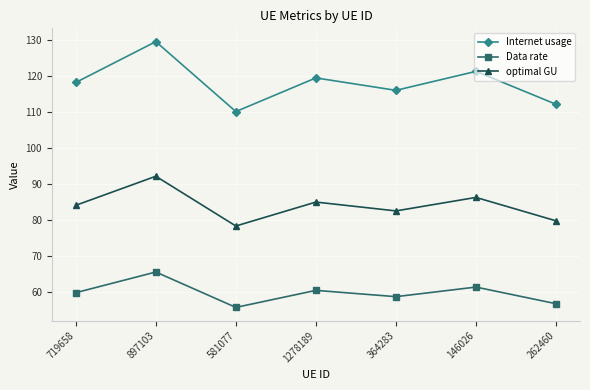

True or false: optimal GU and Internet usage cross at least once.

False